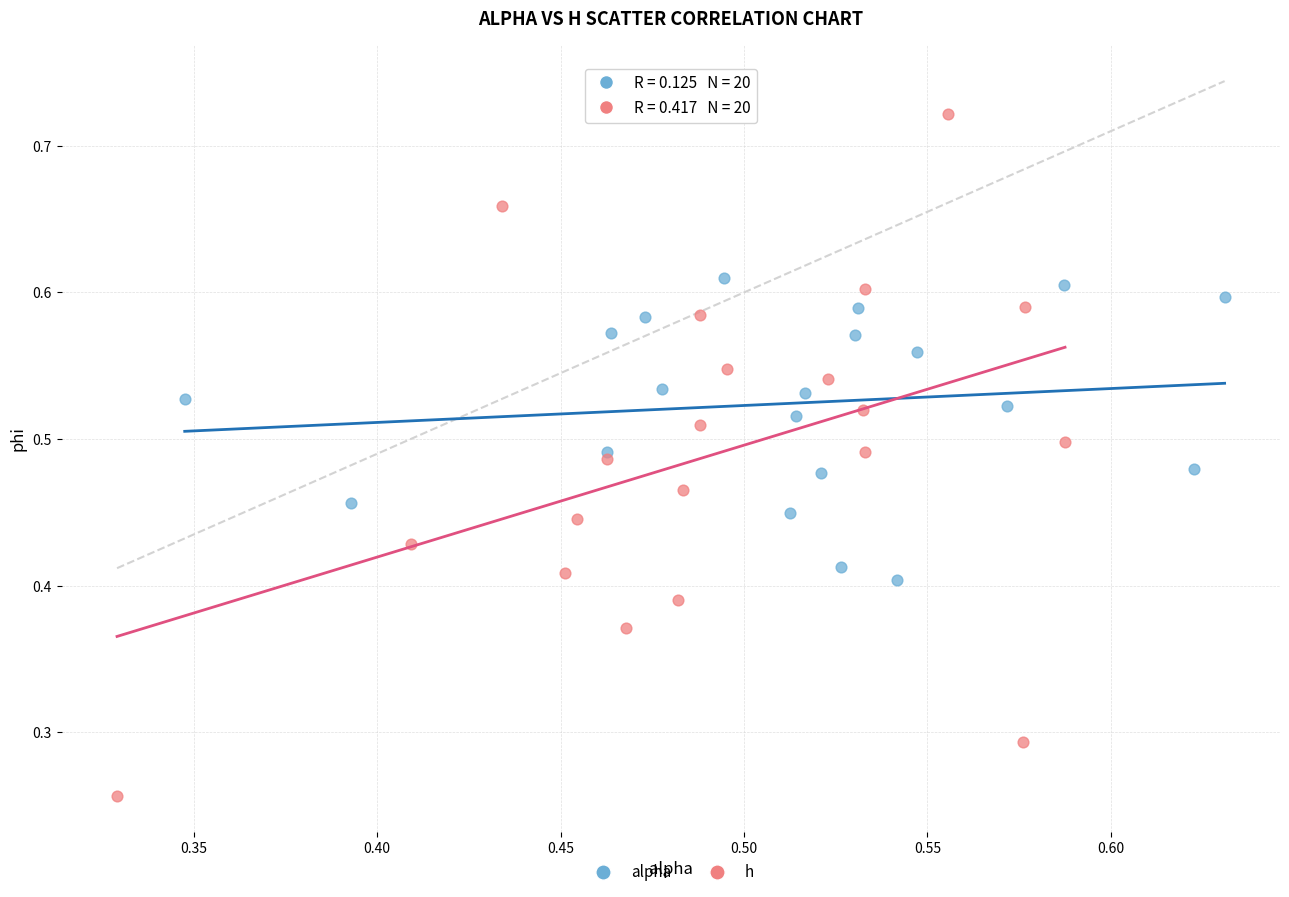

Which series contains the lowest Y value?

h